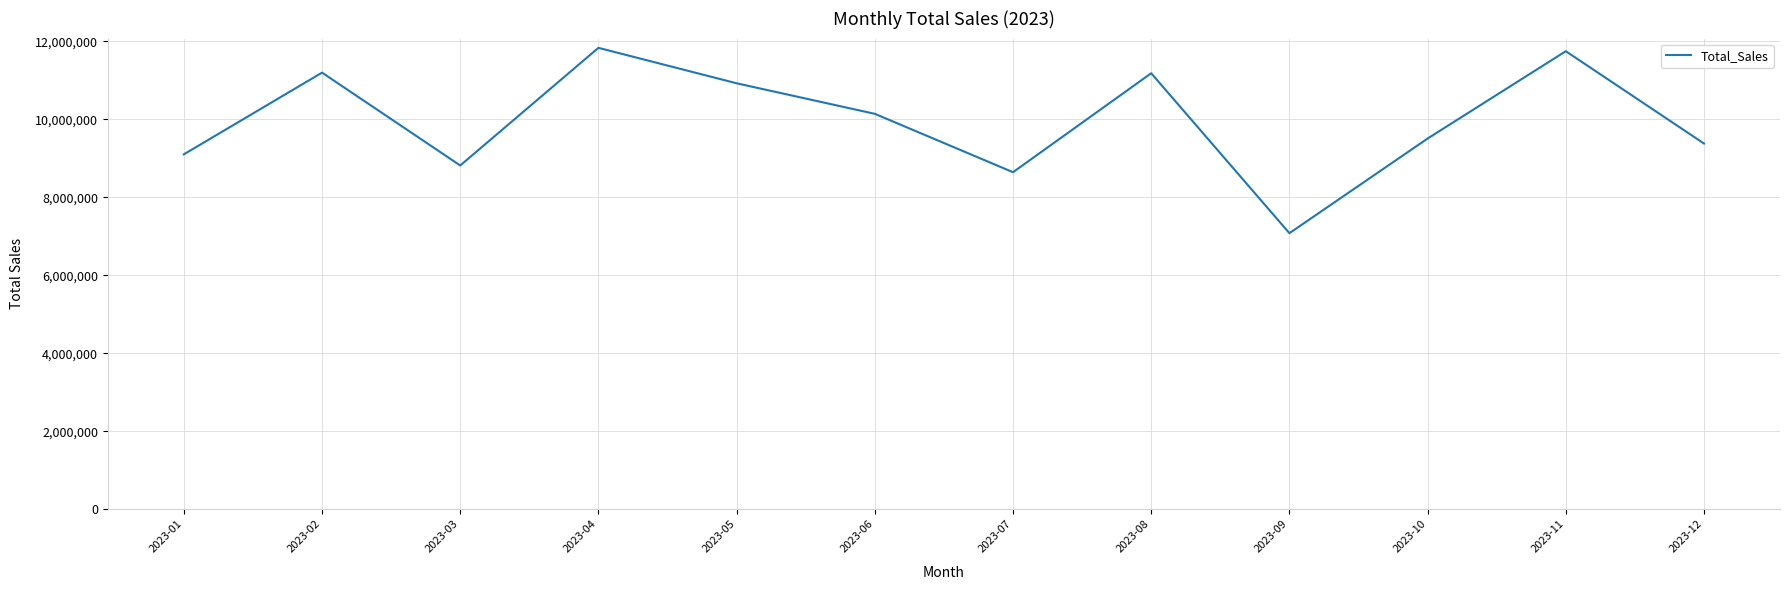

How many distinct data groups are displayed?

1